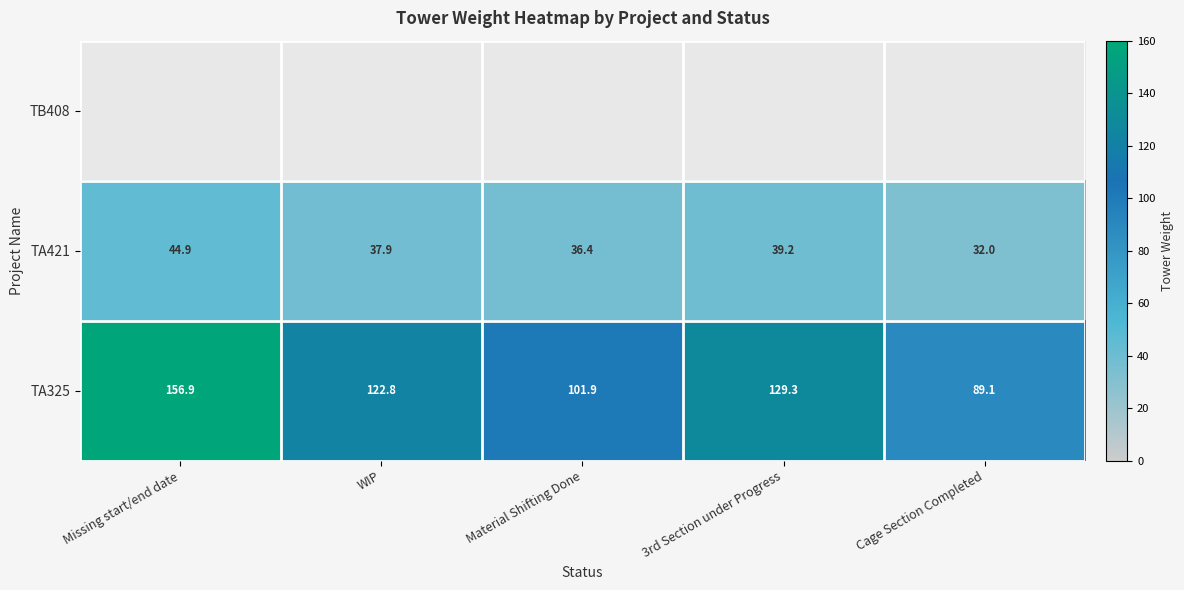

What is the difference between the TA325 values at WIP and 3rd Section under Progress?

6.5